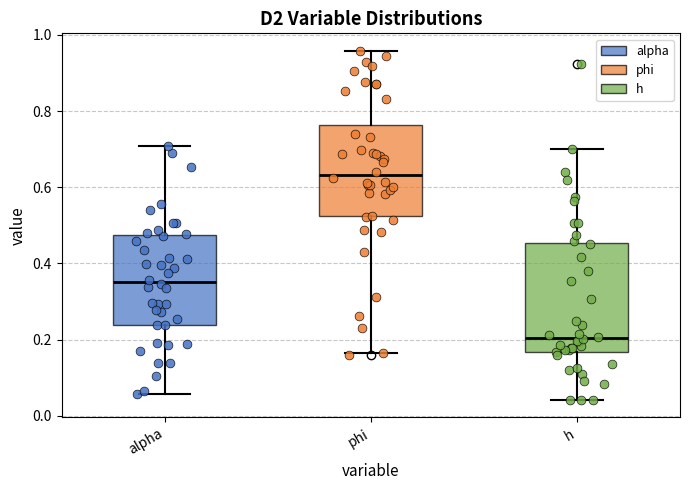

Which box has the highest median line?

phi